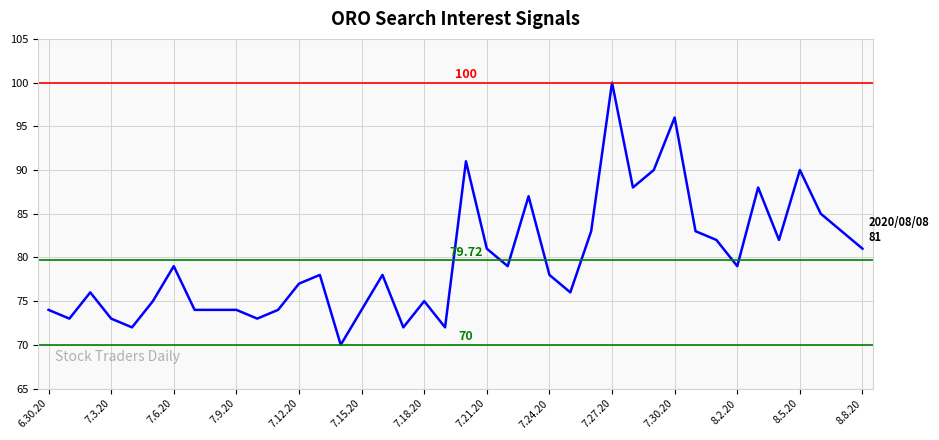

What is the difference between the maximum and minimum values?

30